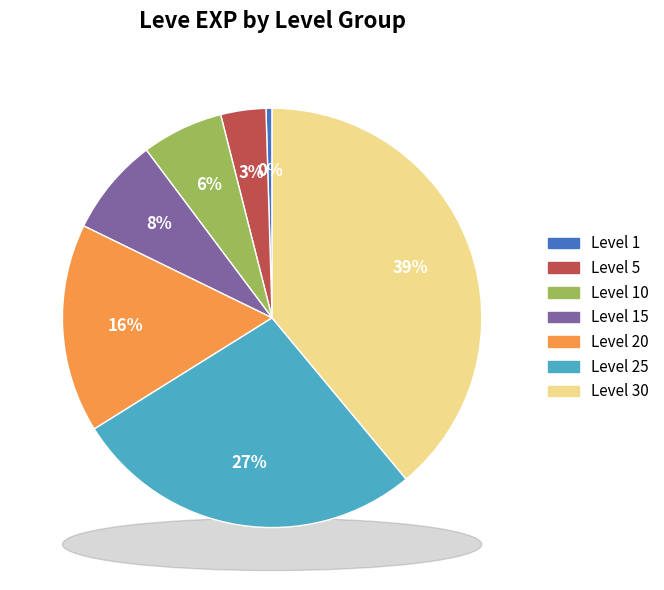

To the nearest percent, what is the difference between the Level 30 and Level 10 slice percentages?

33%